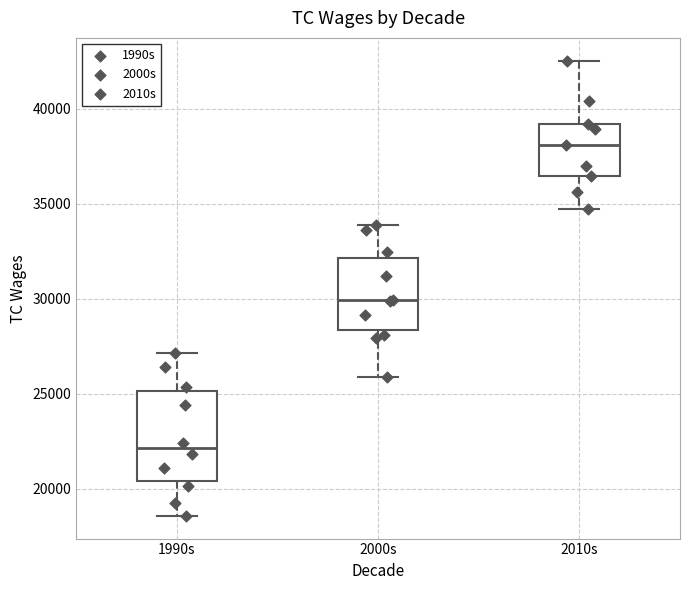

Comparing the boxes themselves (not the whiskers), which one is the tallest?

1990s